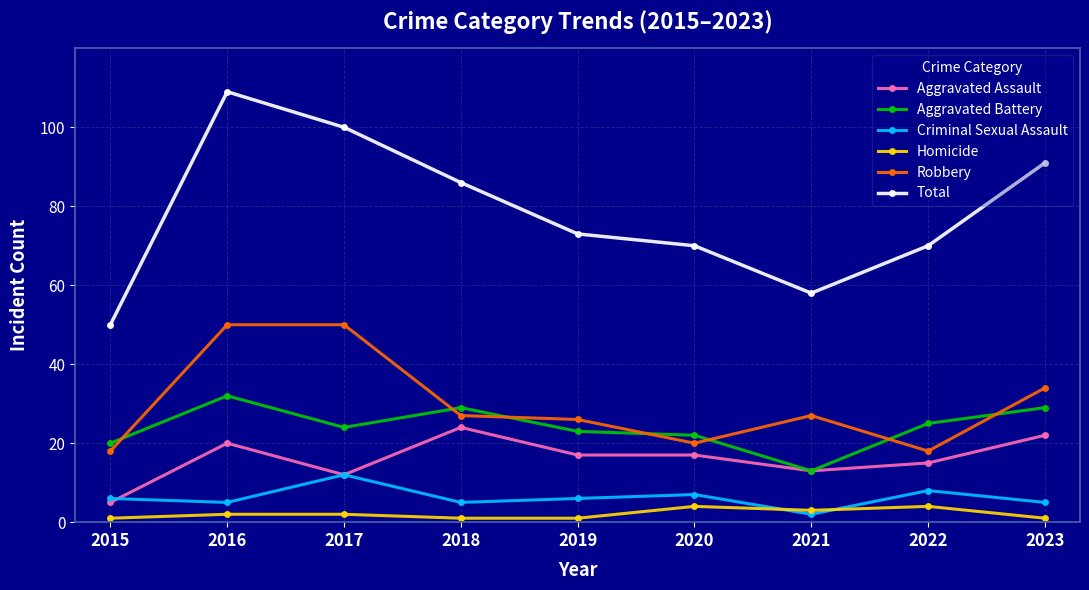

True or false: Robbery and Criminal Sexual Assault cross at least once.

False